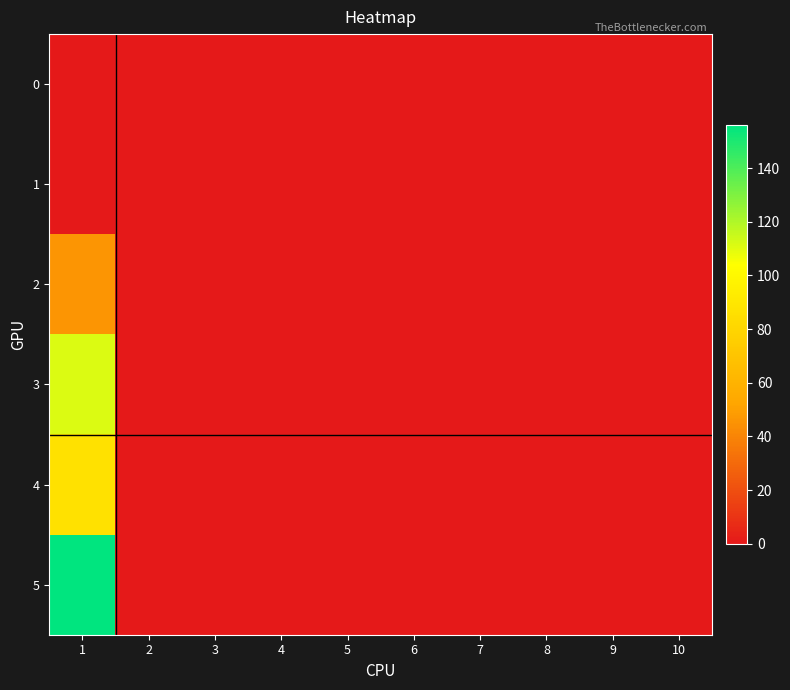

At which category does the chart reach its minimum across all series?

1